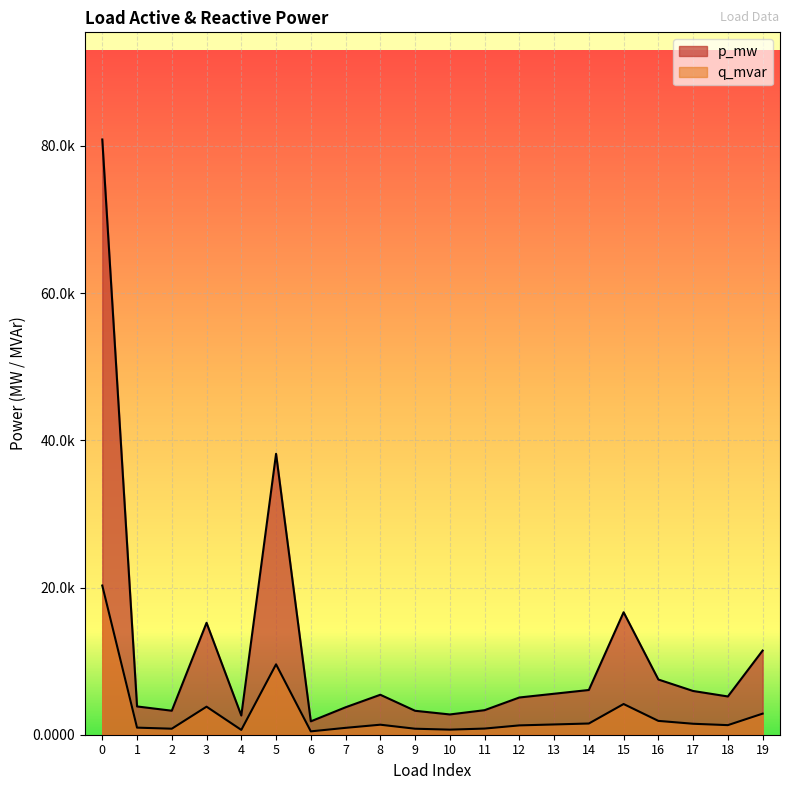

Does the chart display data point markers on the line(s)?

No